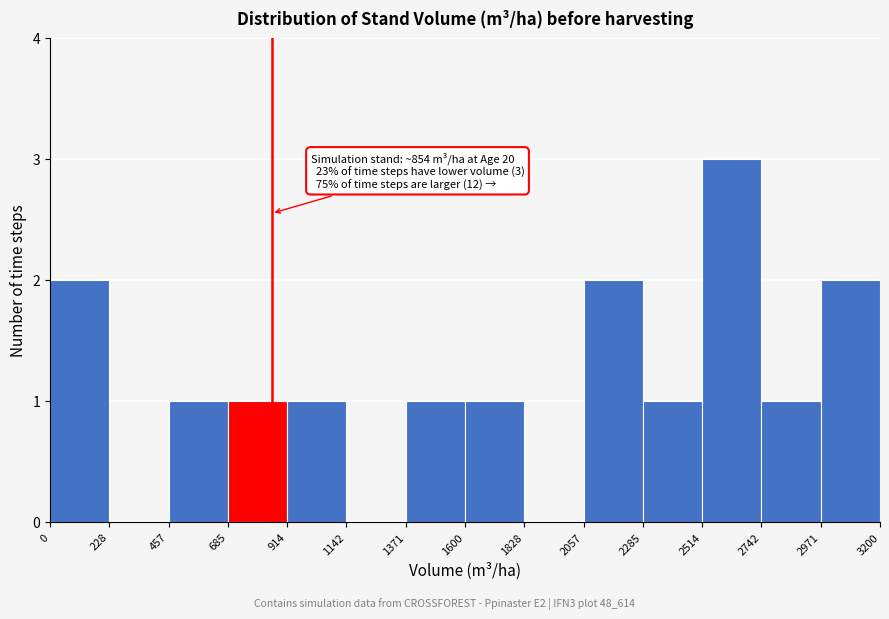

Which range on the x-axis has the tallest bar?

2514 to 2742